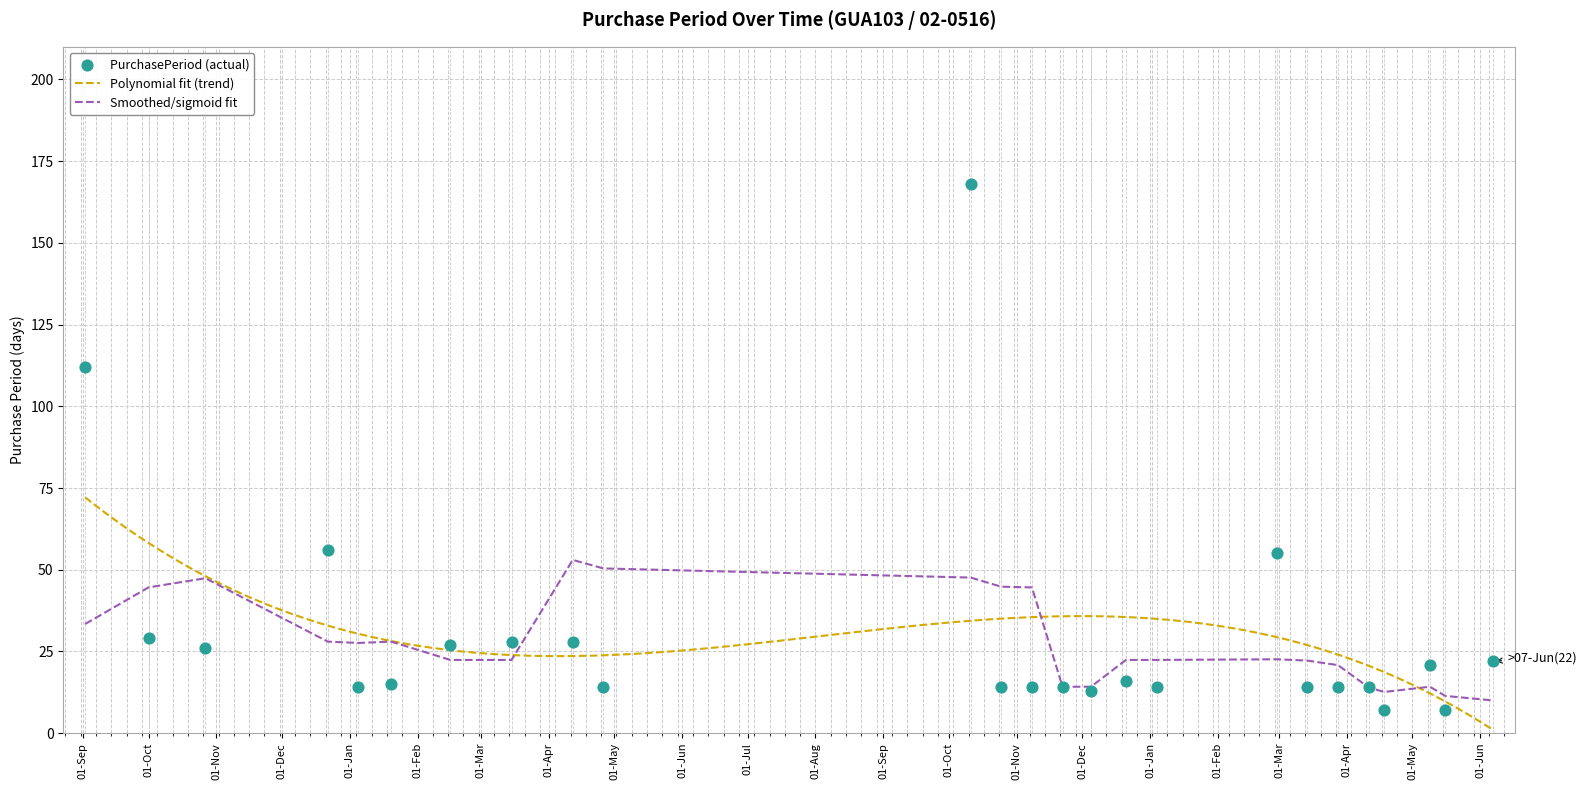

Which has a higher value, 2017-05-16 or 2017-01-04?

2017-01-04